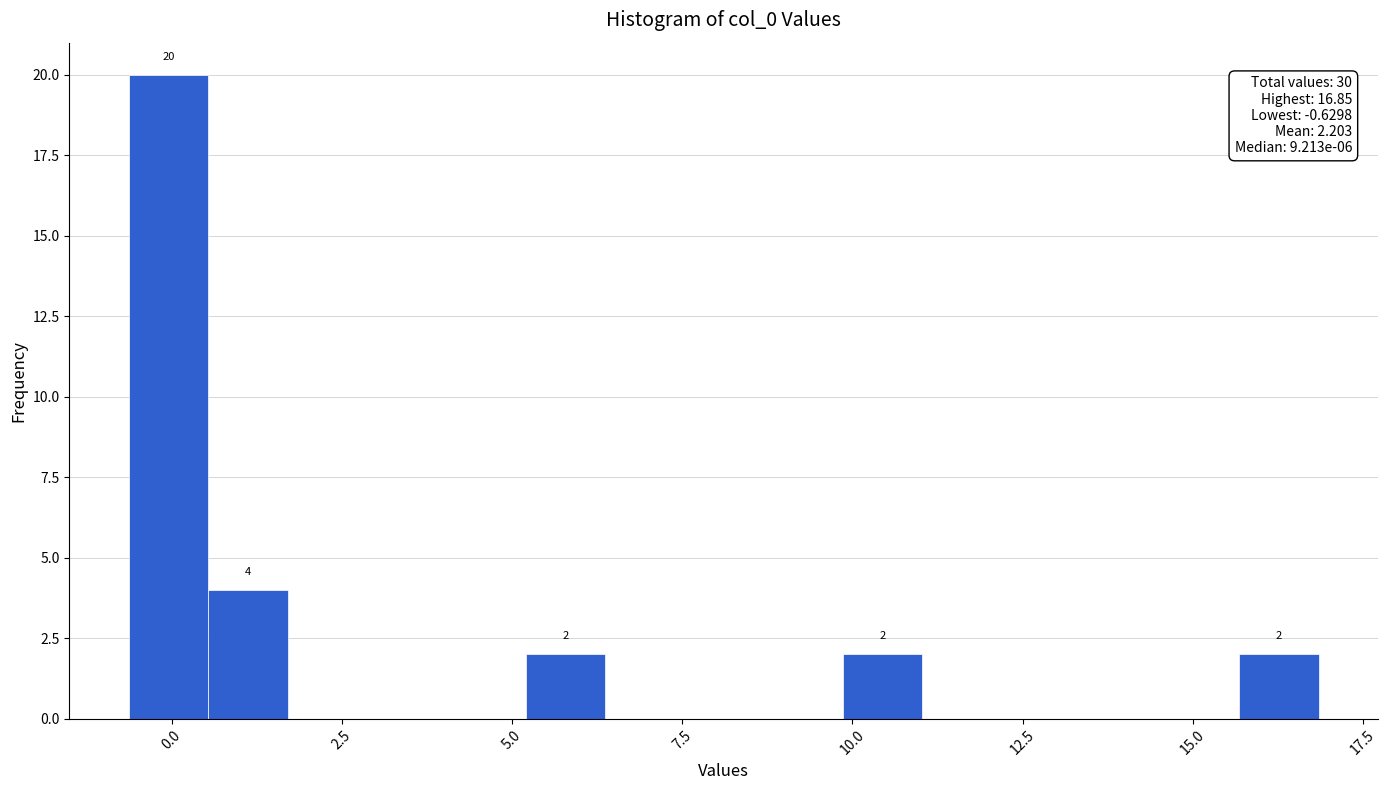

Read against the x-axis, roughly where is the centre of the tallest bar?

0.0